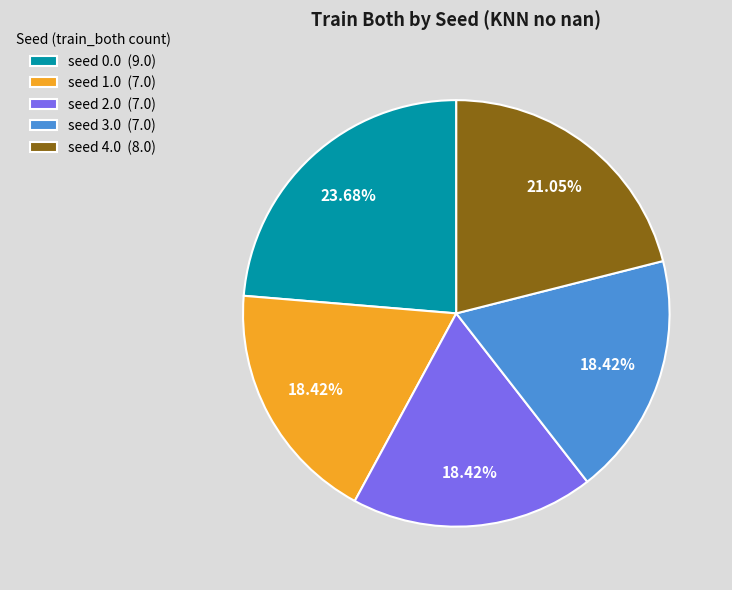

Does any single category account for the majority?

No